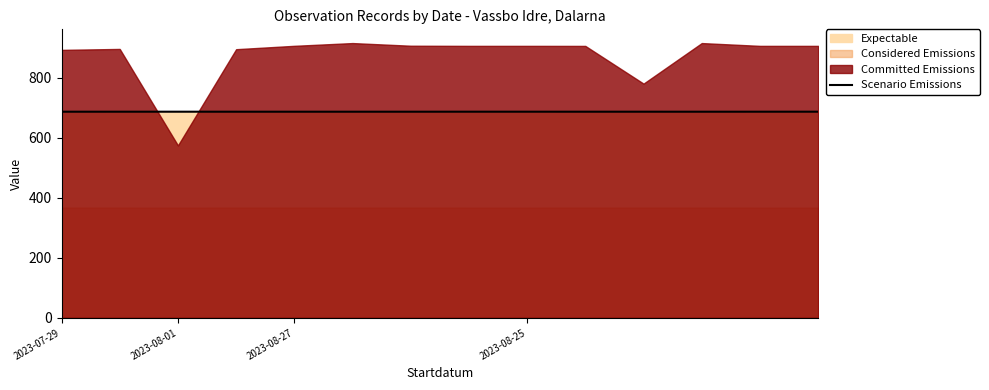

Is it true that Scenario Emissions equals 251.5 at 2023-07-29?

False